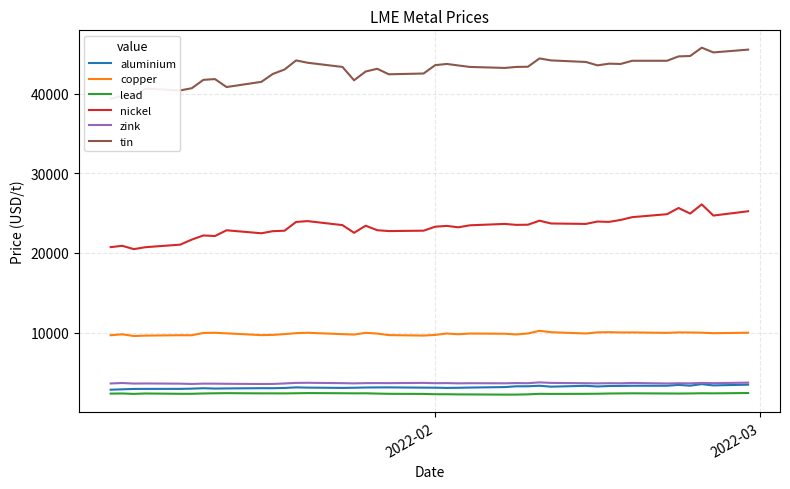

Which series has the widest spread of values?

tin